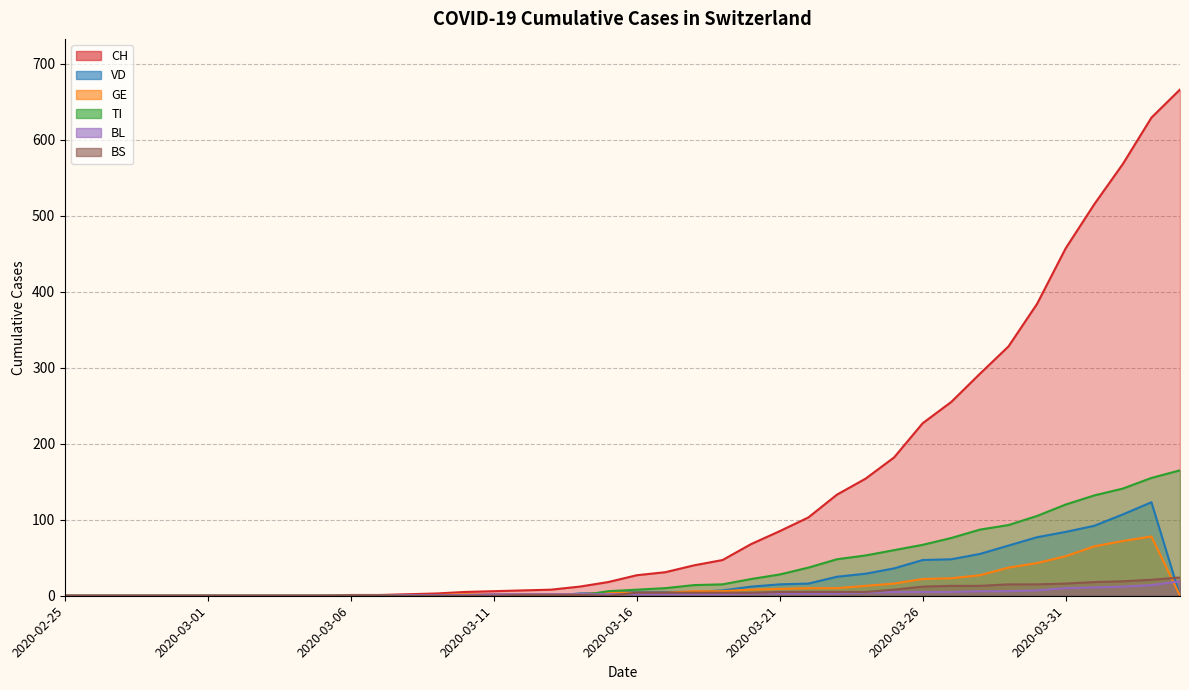

What is the difference between the maximum and minimum values in the BS series?

24